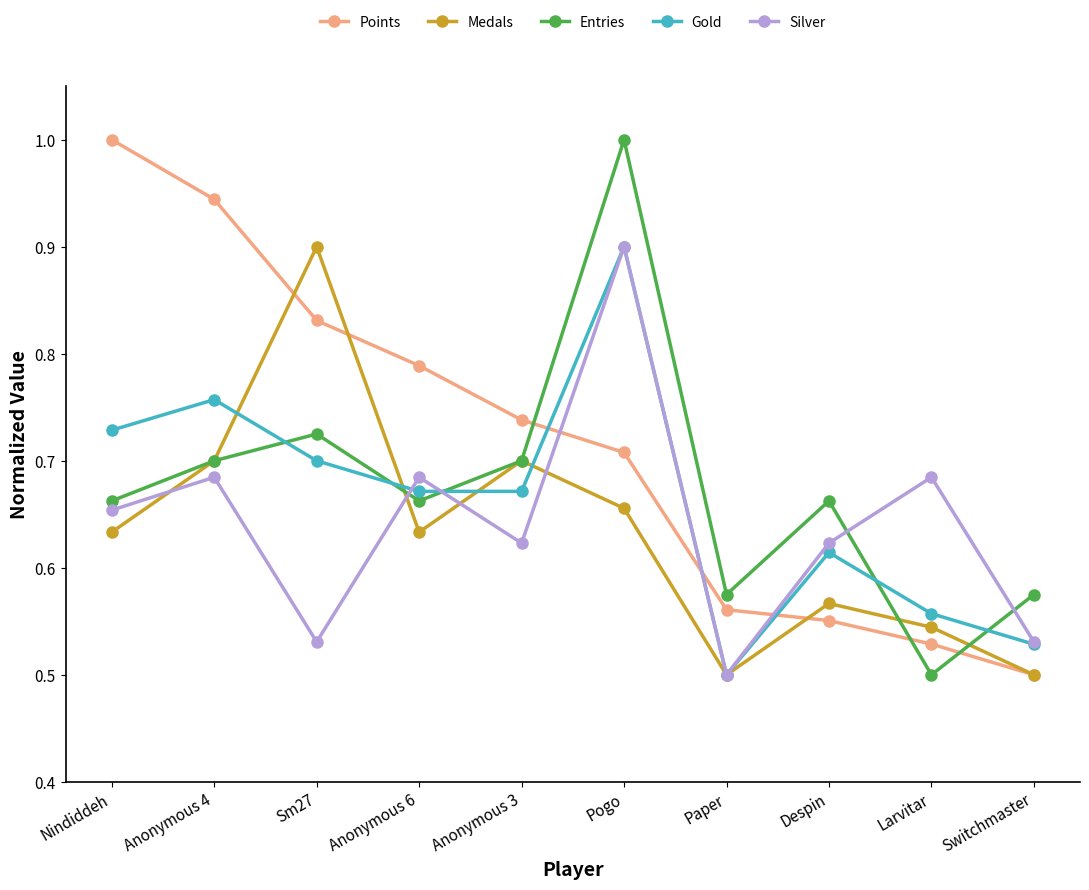

What is the maximum value shown in the chart?

1.0